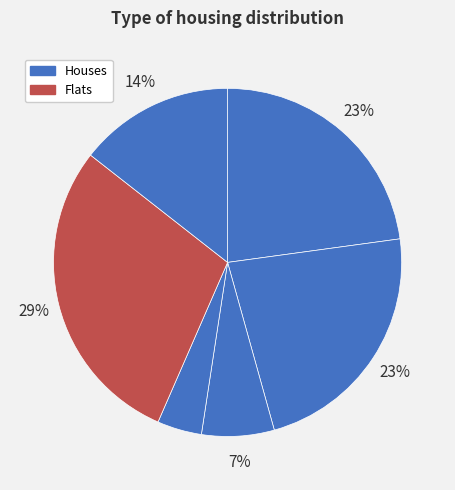

How many slices are in this pie chart?

6